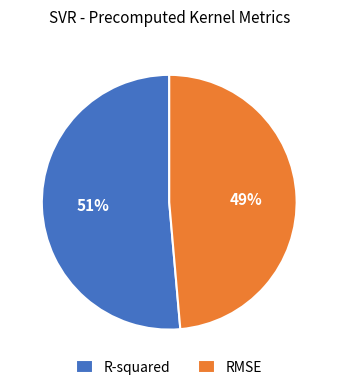

To the nearest percent, what is the average slice percentage?

50%